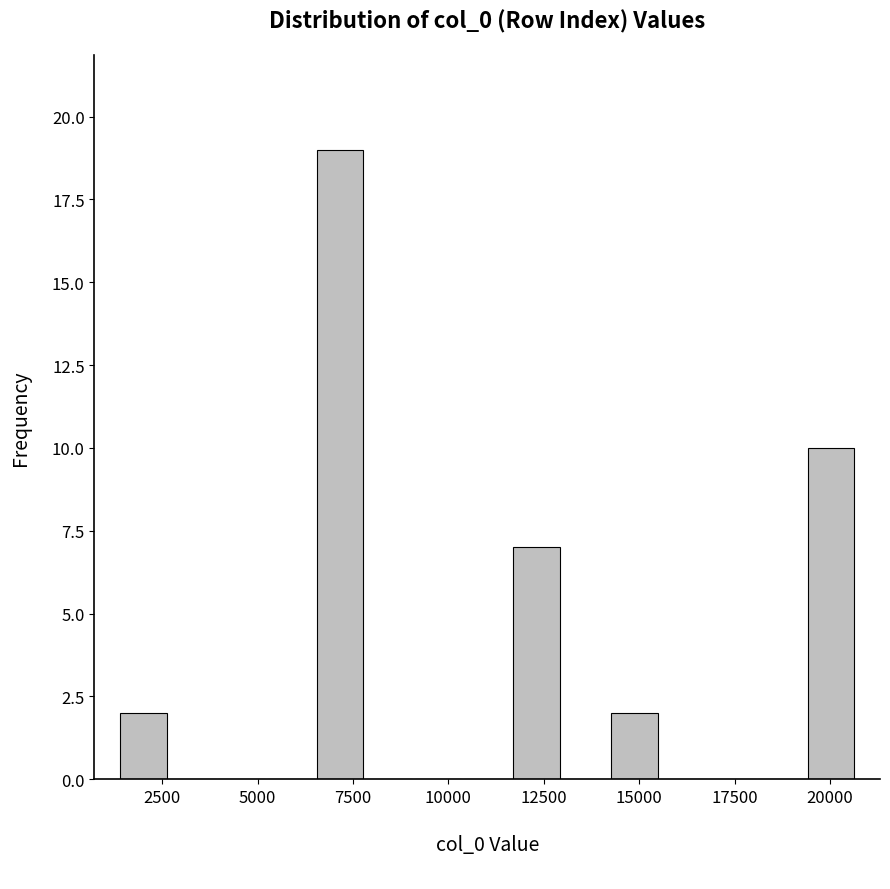

Around what value on the x-axis is the tallest bar? Give the approximate position of its centre, as read against the axis.

7000